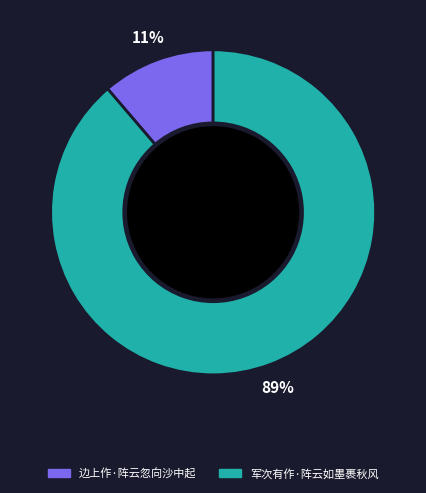

Is it true that 边上作·阵云忽向沙中起 is 24% of the pie?

False